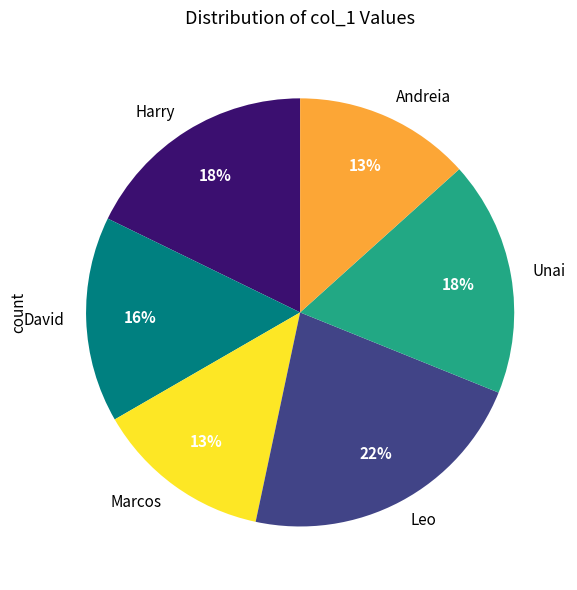

How many segments does this pie chart have?

6